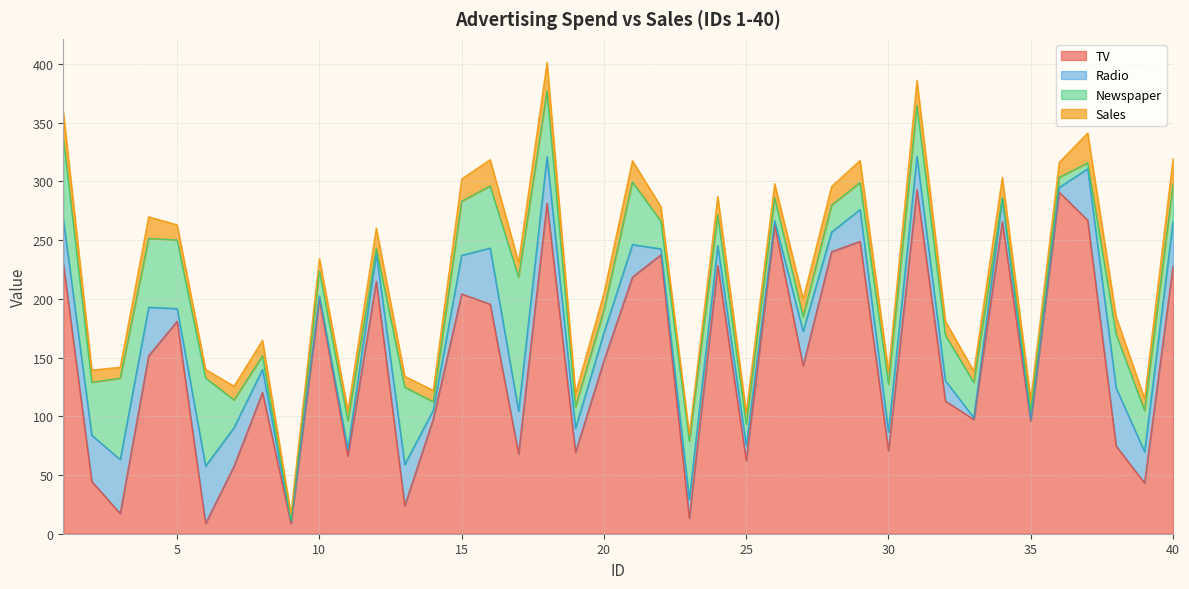

The value of Newspaper at 33 is 30.0. True or false?

True